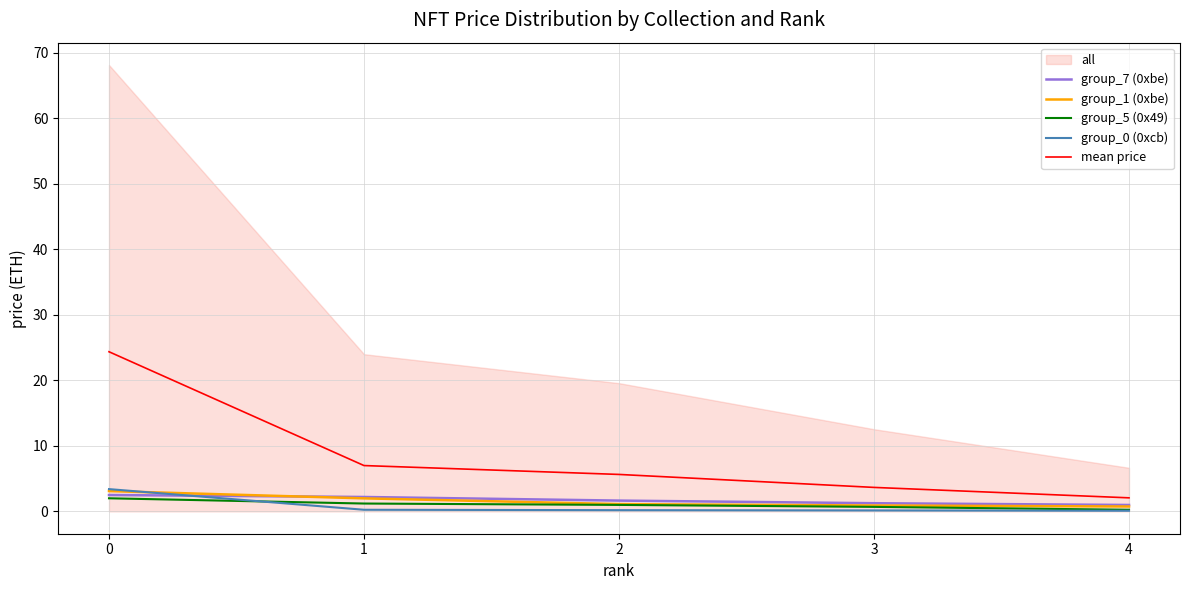

Does the chart display data point markers on the line(s)?

No